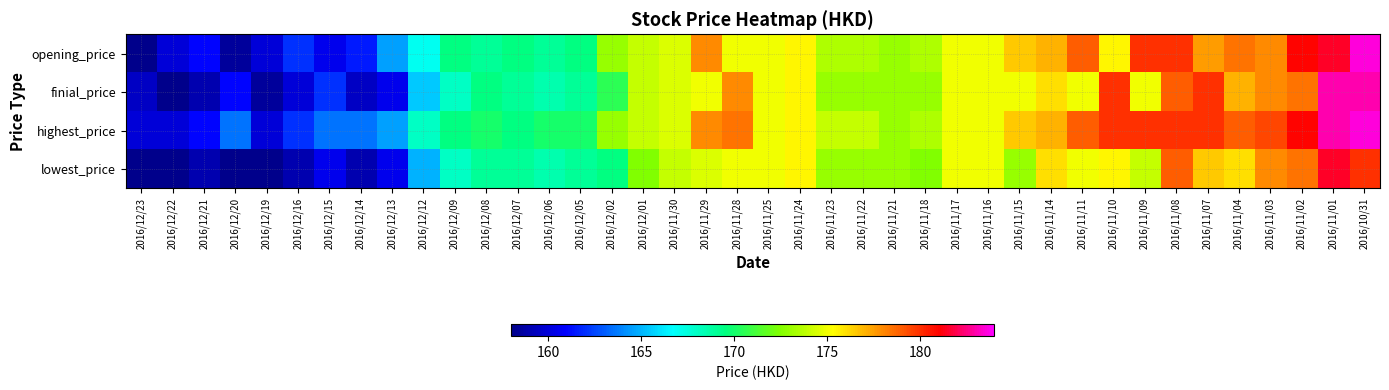

At which category is the sum across all series the highest?

2016/10/31